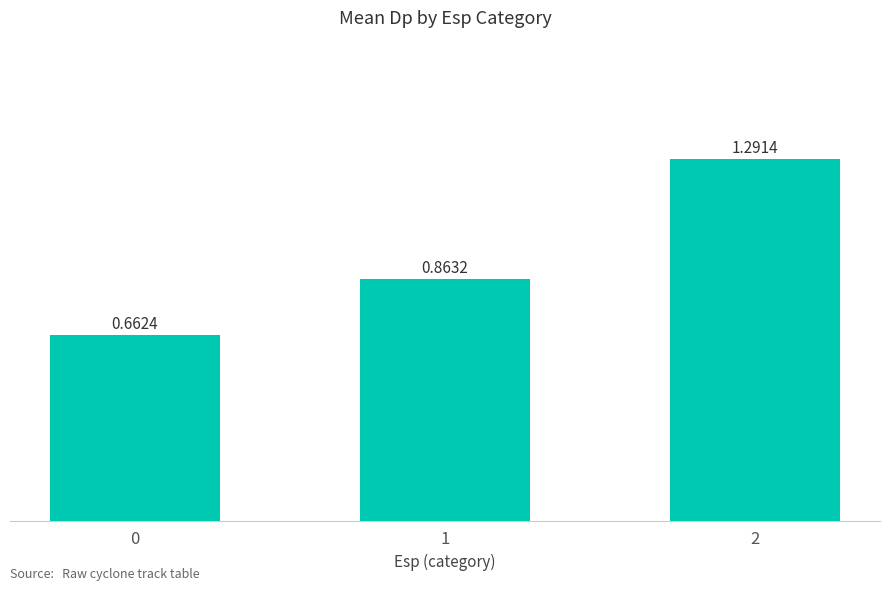

Which label corresponds to the largest value in the chart?

2